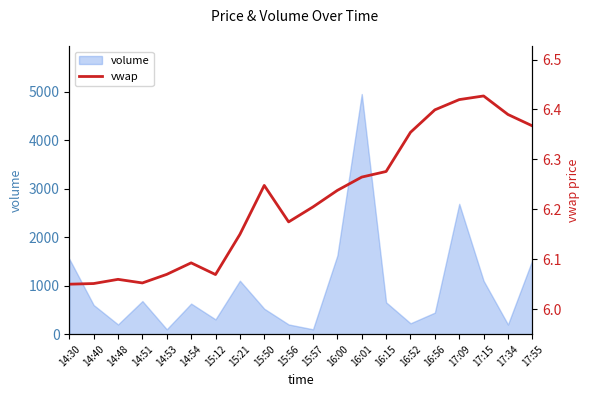

The value at 17:34 is 6.4. True or false?

True